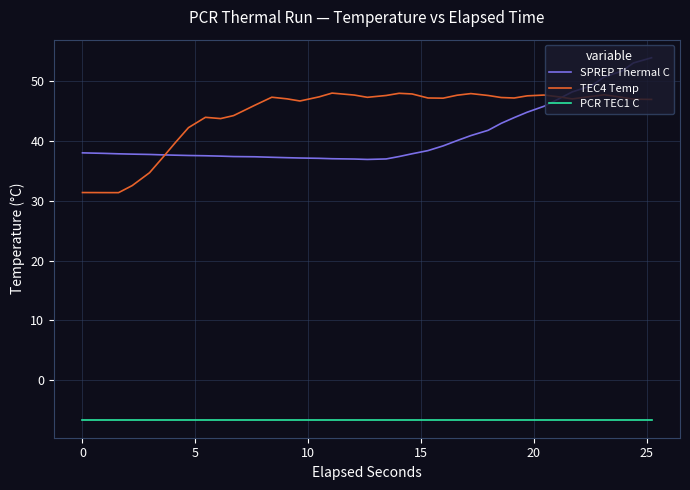

True or false: PCR TEC1 C and SPREP Thermal C intersect in this chart.

False